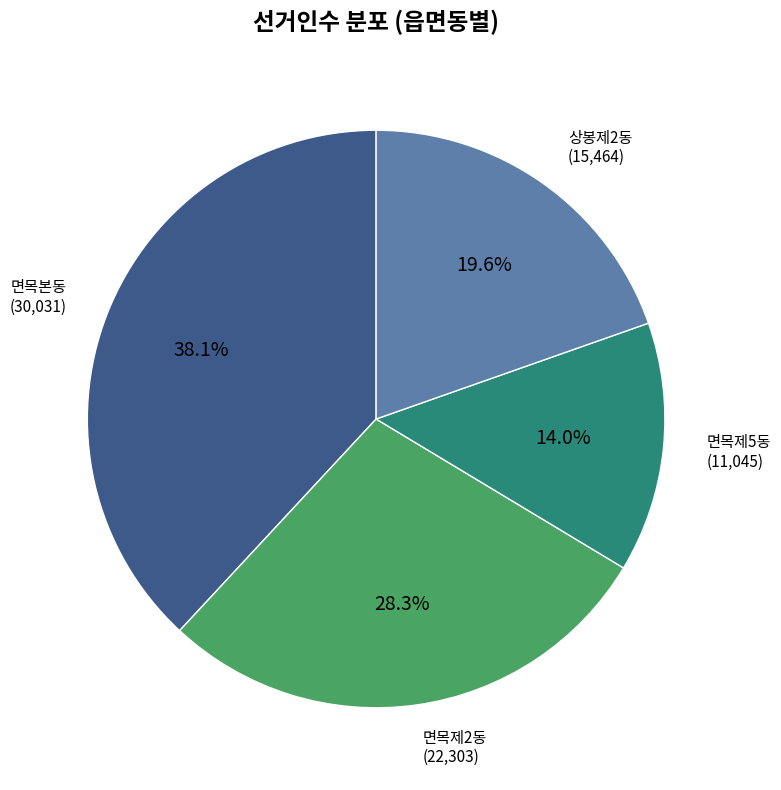

Is there a majority slice in this chart?

No